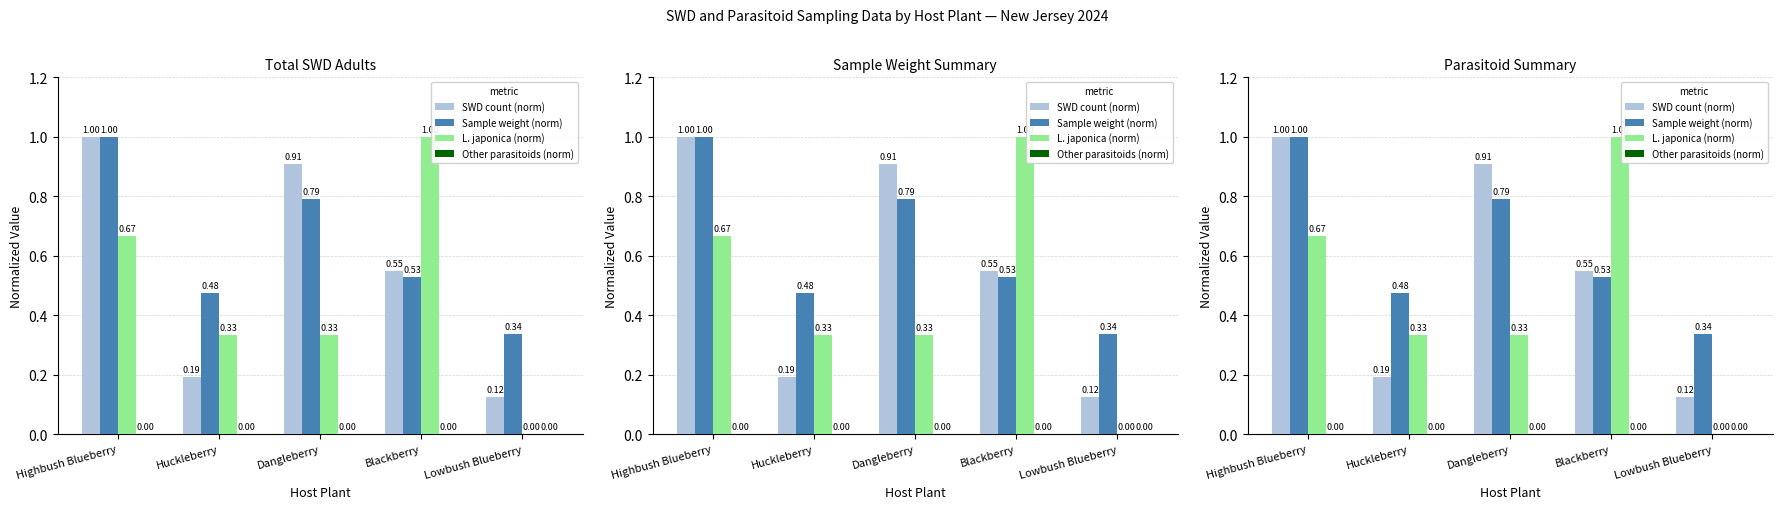

Reading left to right, list all the values displayed in this chart.

SWD count (norm): Highbush Blueberry=1.0	Huckleberry=0.2	Dangleberry=0.9	Blackberry=0.6	Lowbush Blueberry=0.1
Sample weight (norm): Highbush Blueberry=1.0	Huckleberry=0.5	Dangleberry=0.8	Blackberry=0.5	Lowbush Blueberry=0.3
L. japonica (norm): Highbush Blueberry=0.7	Huckleberry=0.3	Dangleberry=0.3	Blackberry=1.0	Lowbush Blueberry=0.0
Other parasitoids (norm): Highbush Blueberry=0.0	Huckleberry=0.0	Dangleberry=0.0	Blackberry=0.0	Lowbush Blueberry=0.0